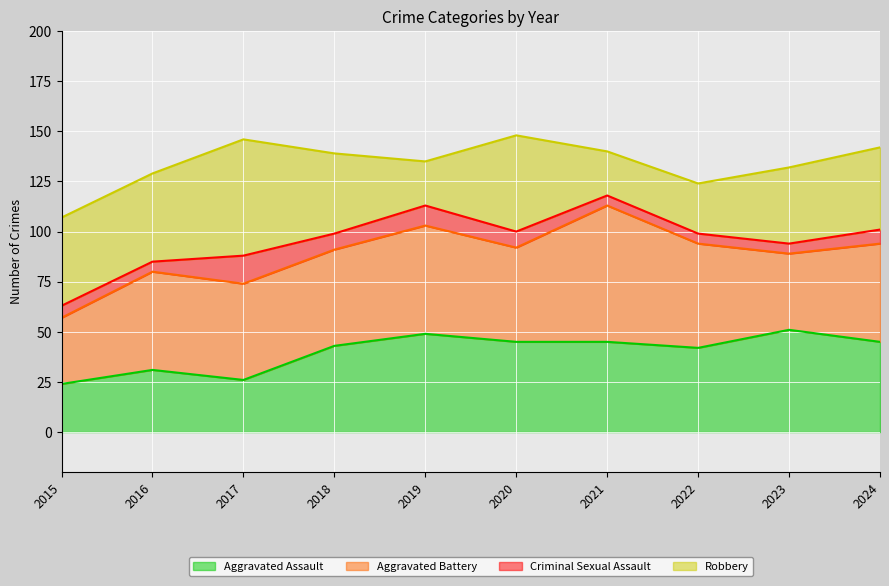

How many values in the Aggravated Battery series are below 49?

5